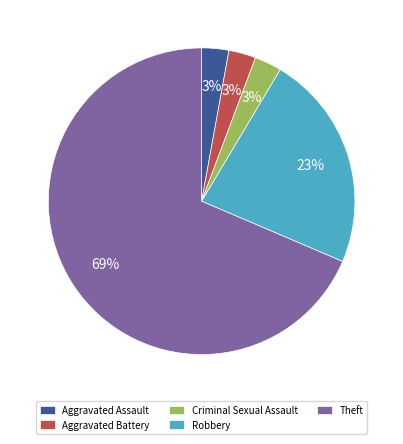

Which slice is the largest?

Theft